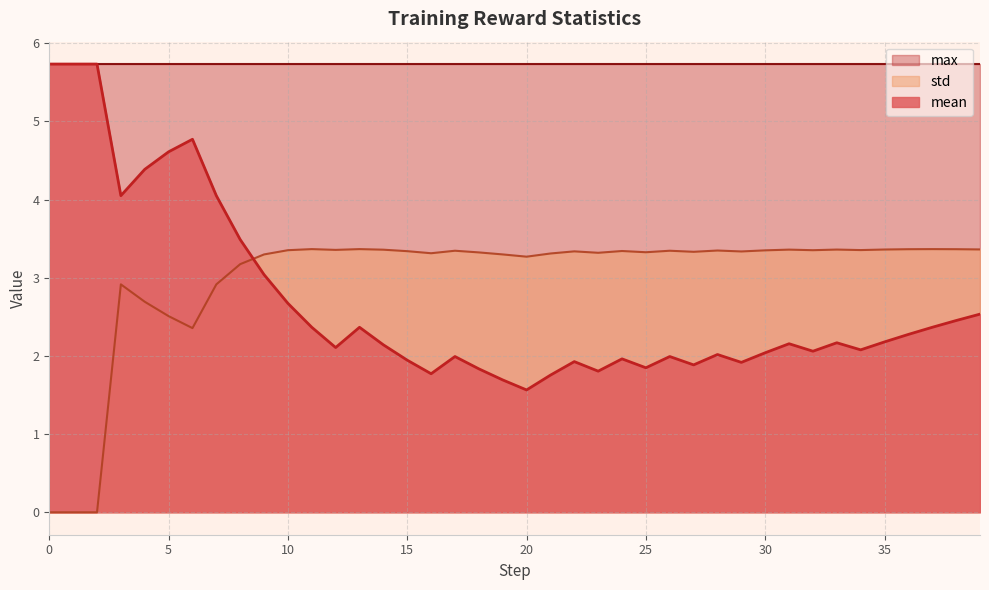

Is it true that mean equals 2.5 at 38?

True